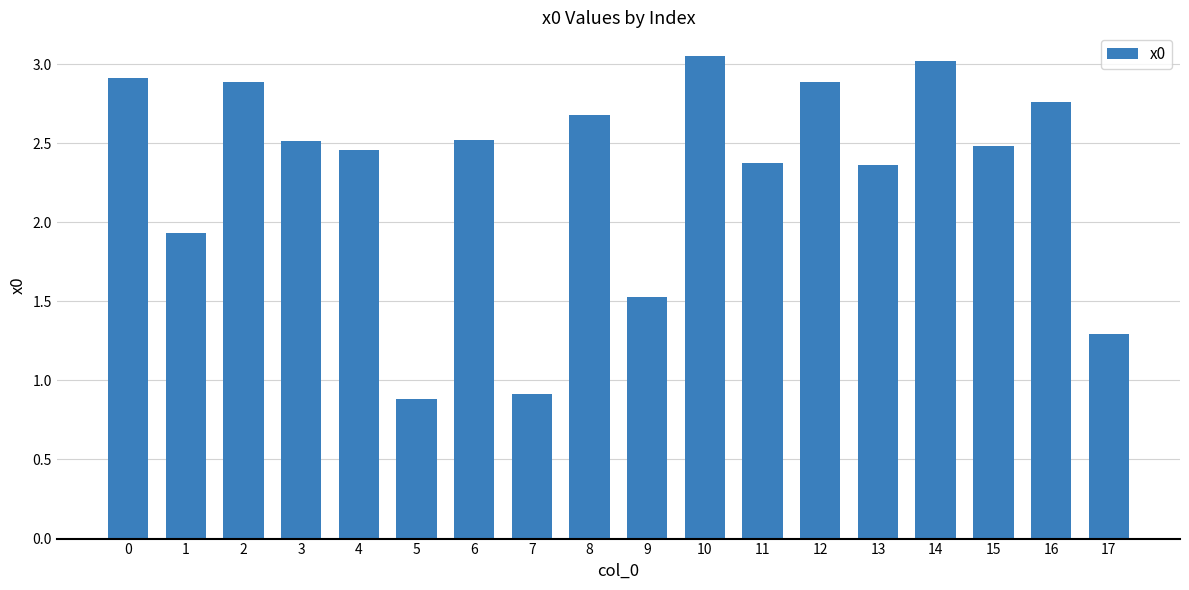

What value does the data have at 7?

0.9